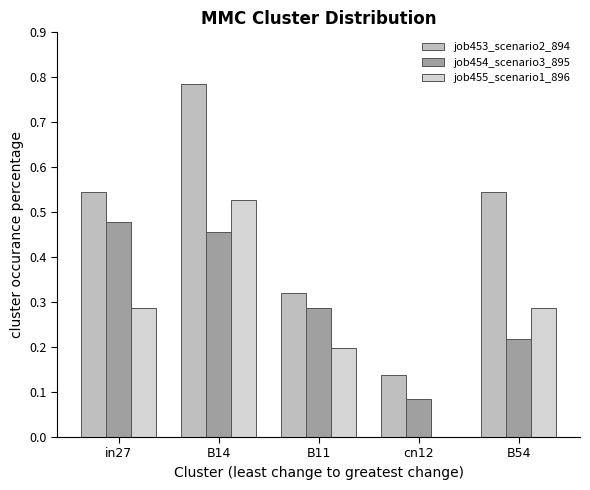

What are all the series names shown in the legend?

job453_scenario2_894, job454_scenario3_895, job455_scenario1_896